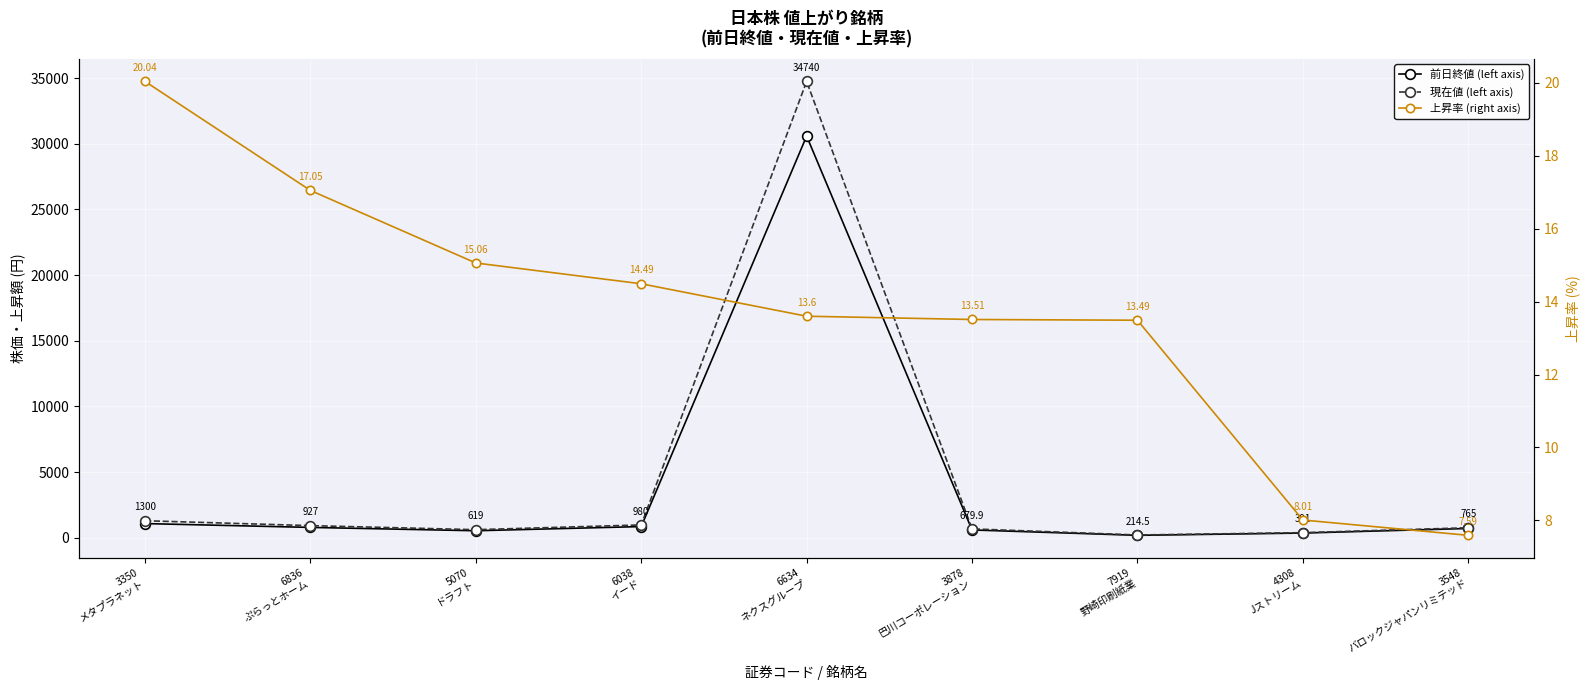

Between 4308
Jストリーム and 6836
ぷらっとホーム, which is larger?

6836
ぷらっとホーム